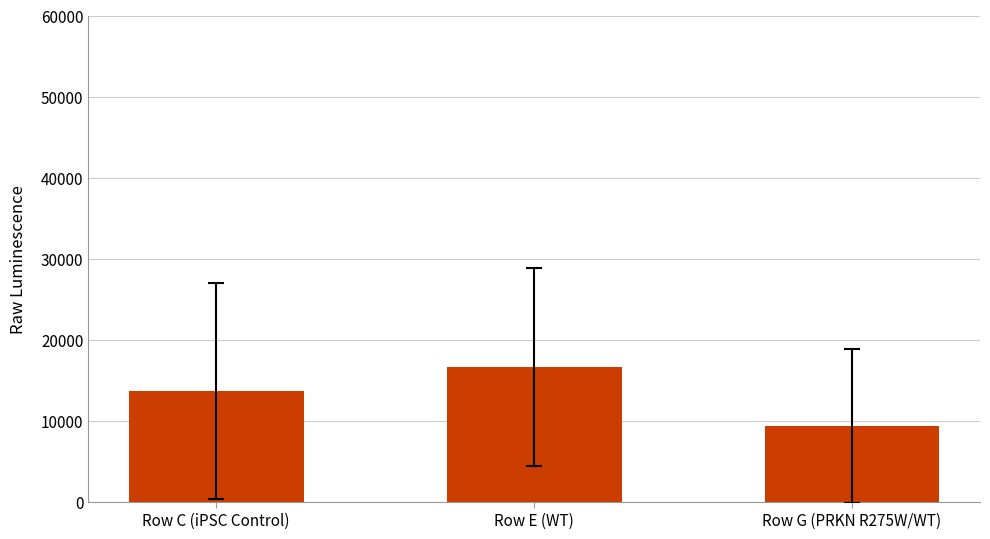

List the labels in order of value, smallest first.

Row G (PRKN R275W/WT), Row C (iPSC Control), Row E (WT)